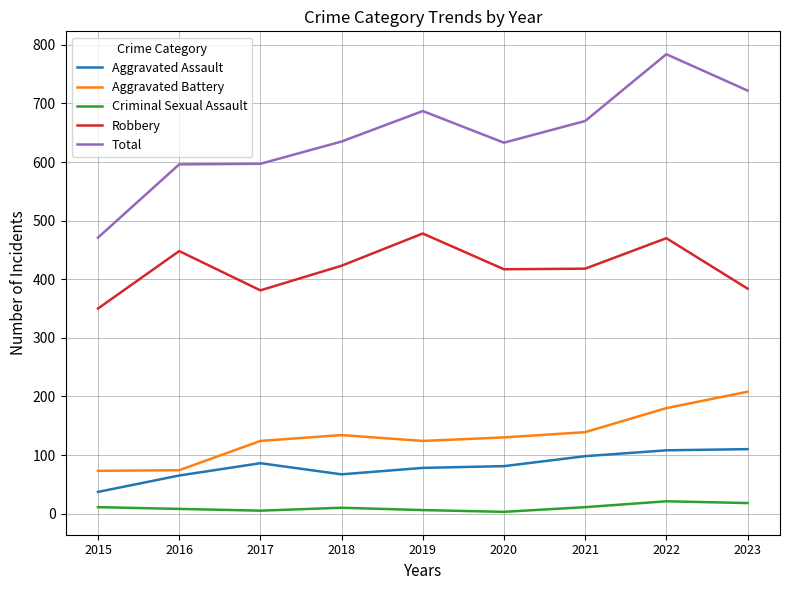

What value does the Aggravated Battery series have at 2019, to the nearest 10?

120